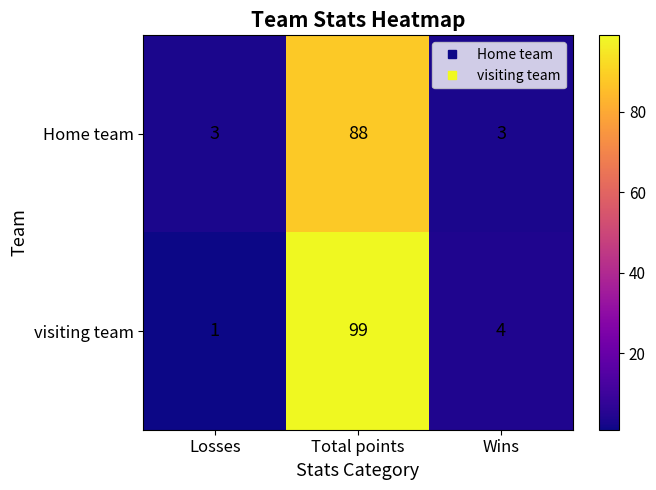

What is the difference between the visiting team values at Losses and Total points?

98